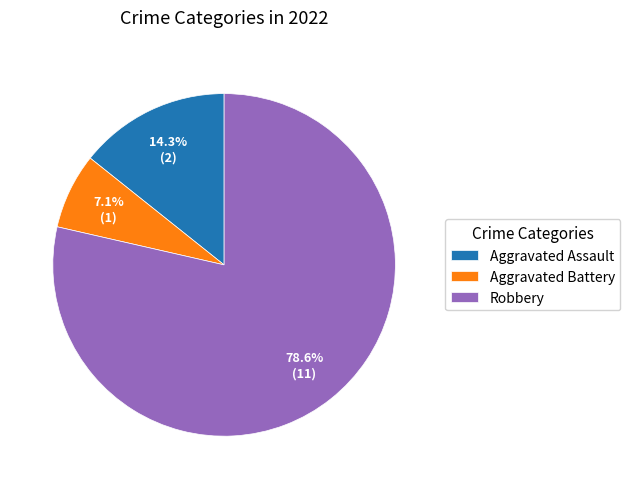

To the nearest percent, what portion does Aggravated Battery represent?

7%